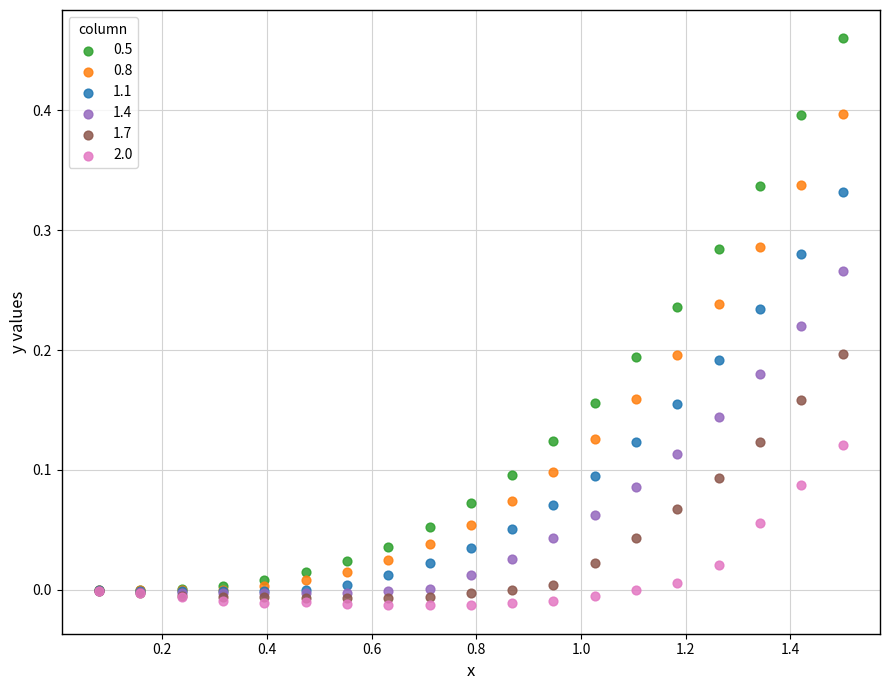

What are all the series names shown in the legend?

0.5, 0.8, 1.1, 1.4, 1.7, 2.0